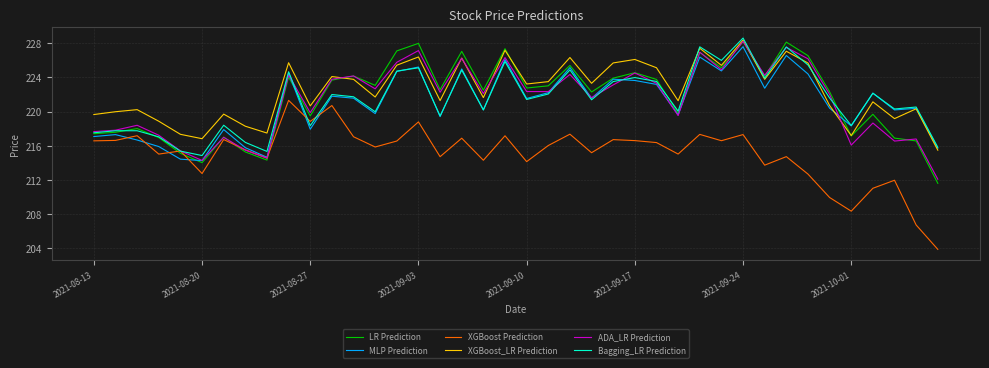

Count the number of data series in this chart.

6